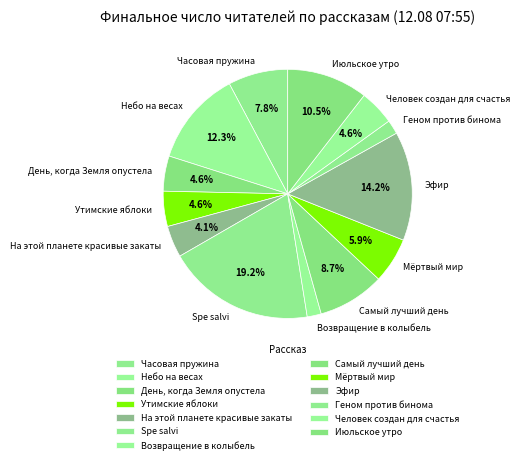

How many segments does this pie chart have?

13